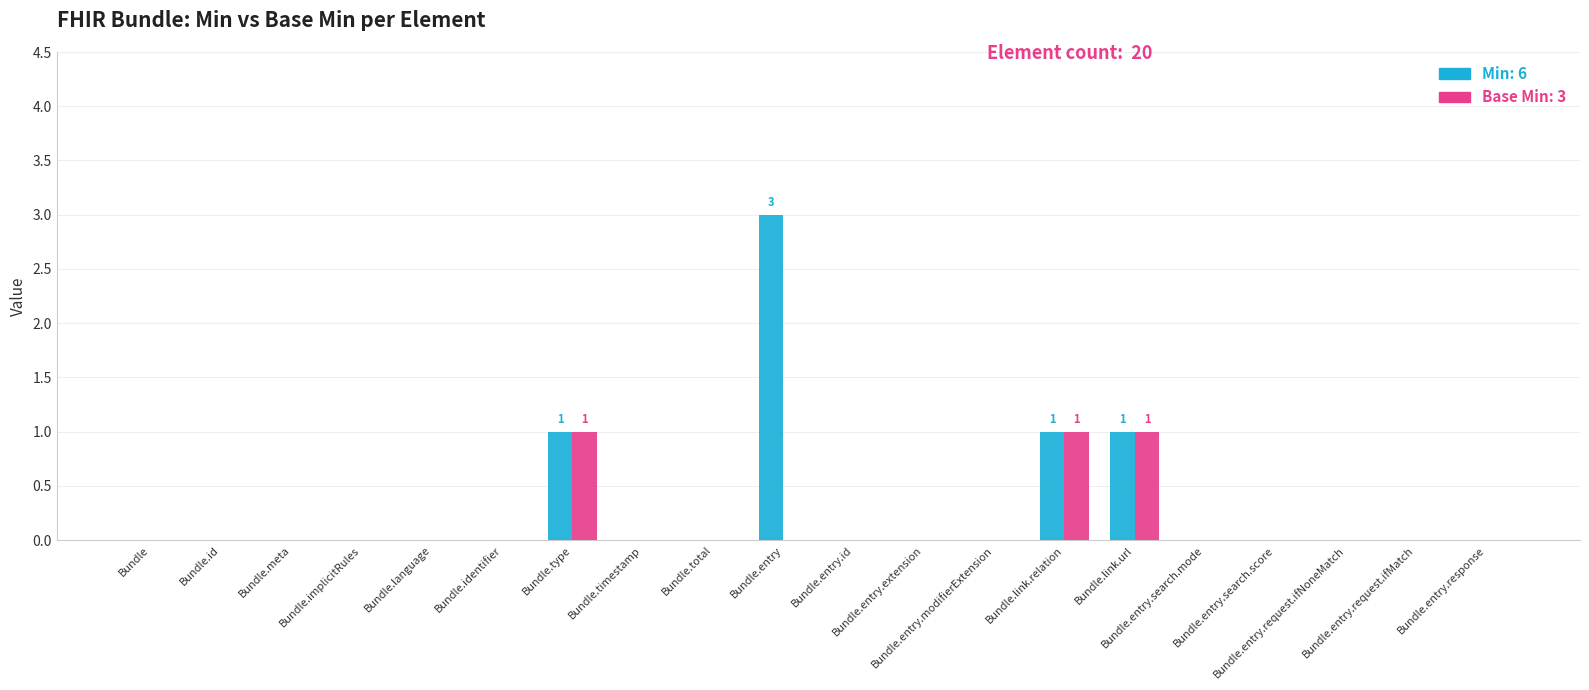

What is the greatest value displayed?

3